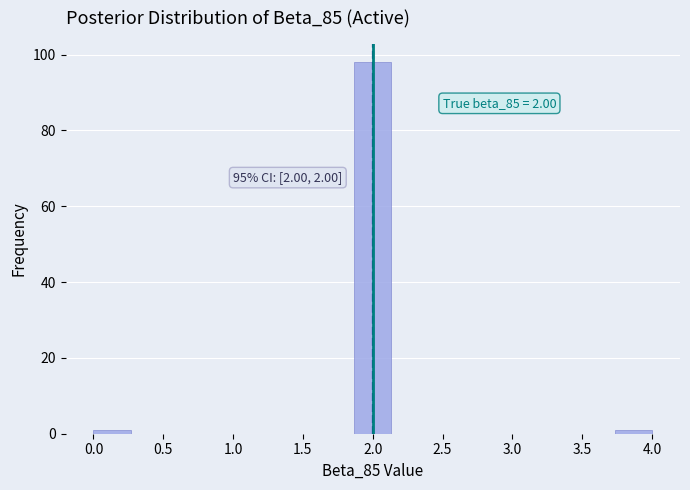

Which range on the x-axis has the tallest bar?

1.85 to 2.15